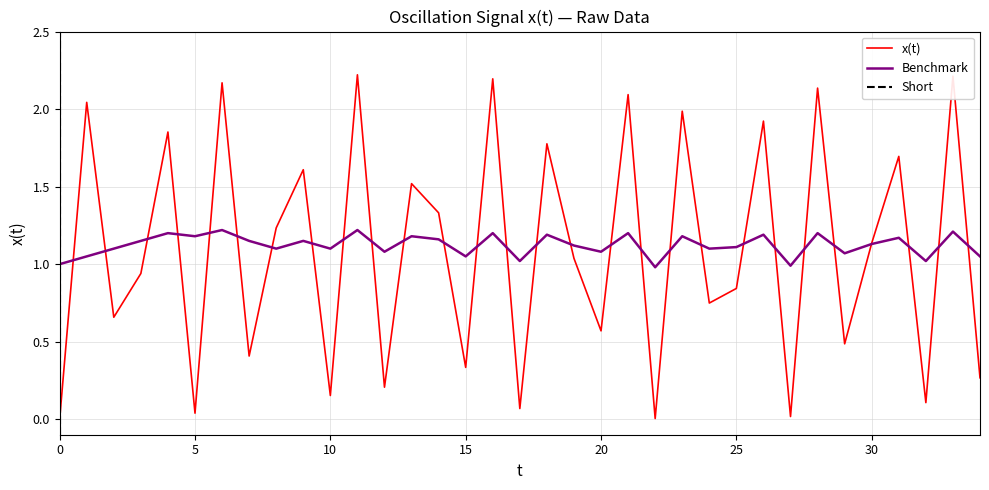

True or false: smoothed has more than 0 points higher than both neighbors.

True